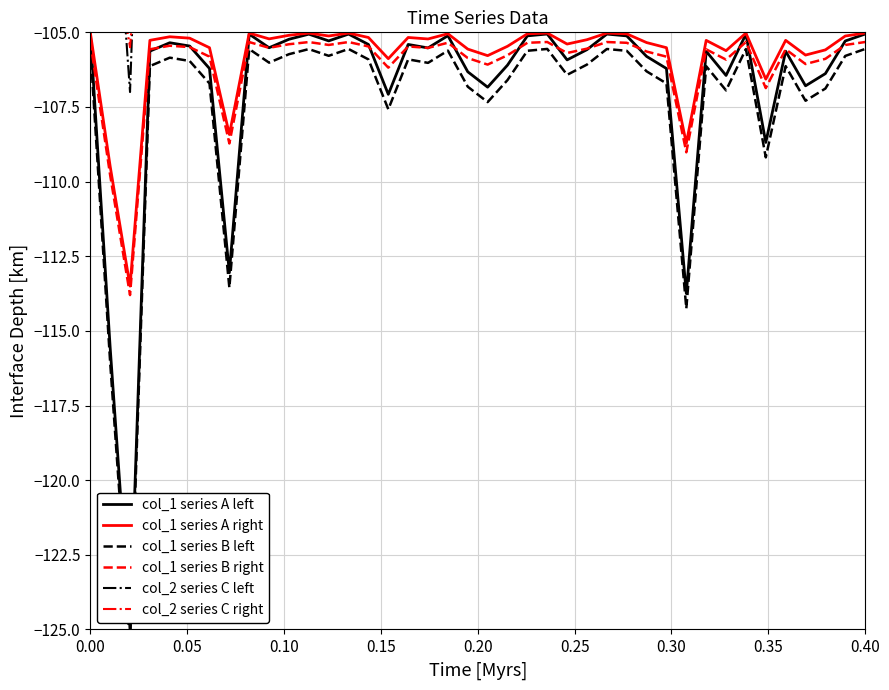

What is the highest value of the col_1 series A left series?

-105.0